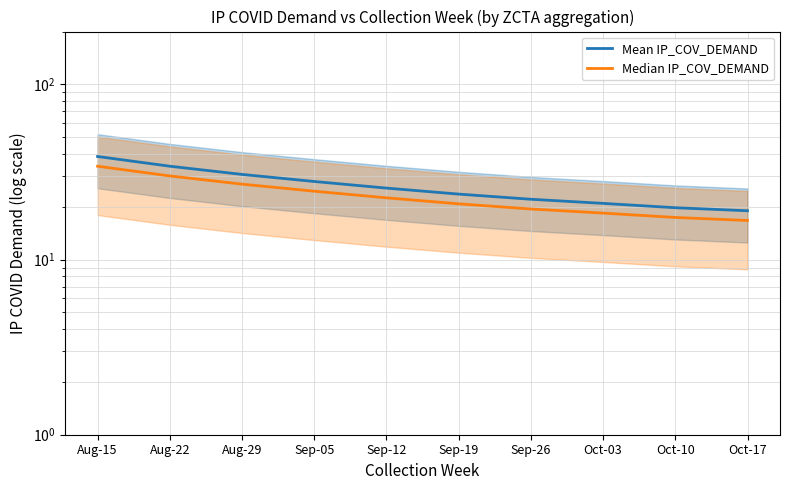

Reading left to right, transcribe all the data shown in this chart.

Mean IP_COV_DEMAND: Aug-15=38.7	Aug-22=34.1	Aug-29=30.6	Sep-05=27.9	Sep-12=25.6	Sep-19=23.6	Sep-26=22.1	Oct-03=20.9	Oct-10=19.7	Oct-17=19.0
Median IP_COV_DEMAND: Aug-15=34.1	Aug-22=30.0	Aug-29=26.9	Sep-05=24.5	Sep-12=22.5	Sep-19=20.8	Sep-26=19.4	Oct-03=18.4	Oct-10=17.4	Oct-17=16.7